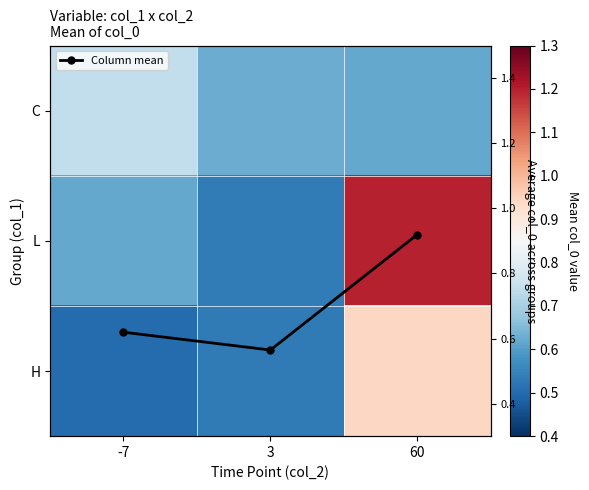

Where is H nearest to the value 0?

-7